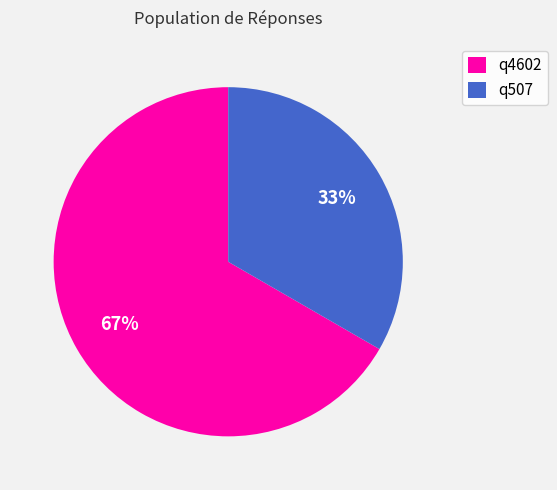

What is the largest slice in the pie chart?

q4602